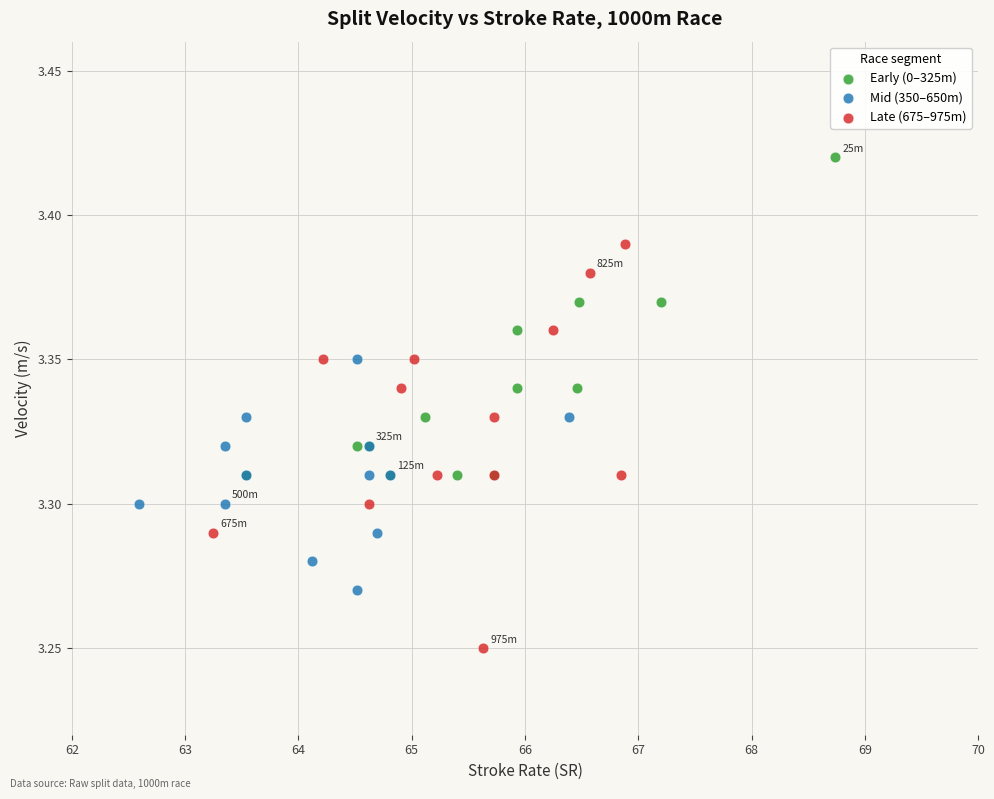

Which series contains the lowest Y value?

Late (675–975m)